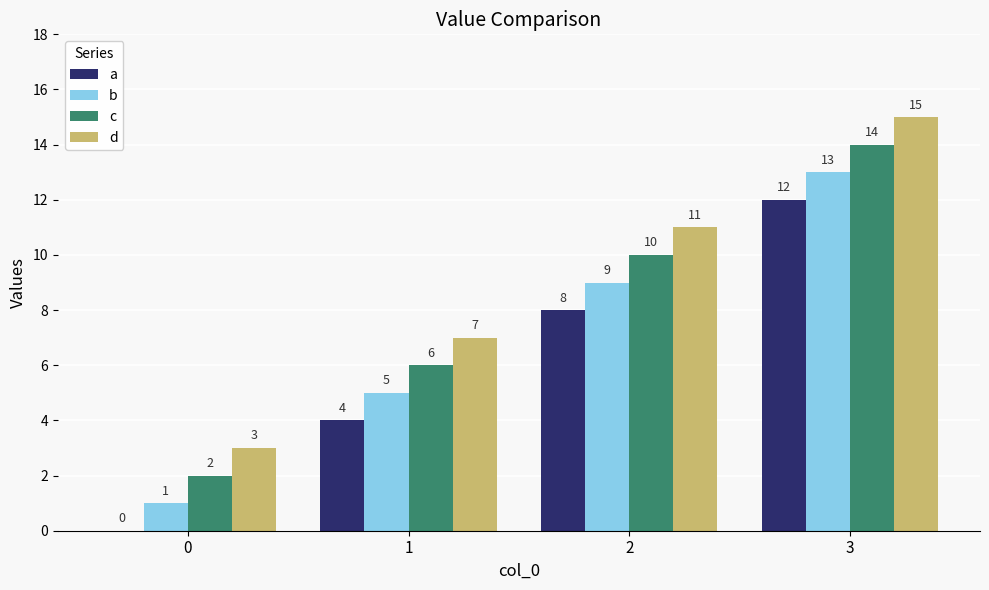

The value of c at 1 is 6. True or false?

True